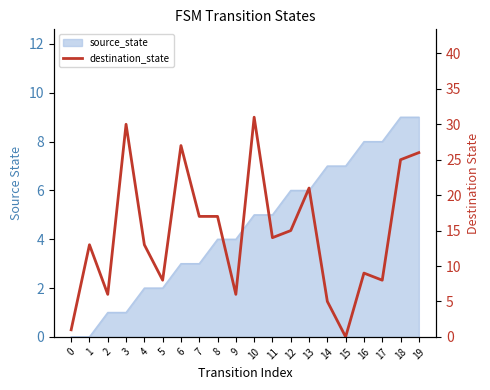

Rank the categories by value from lowest to highest.

15, 0, 14, 2, 9, 5, 17, 16, 1, 4, 11, 12, 7, 8, 13, 18, 19, 6, 3, 10